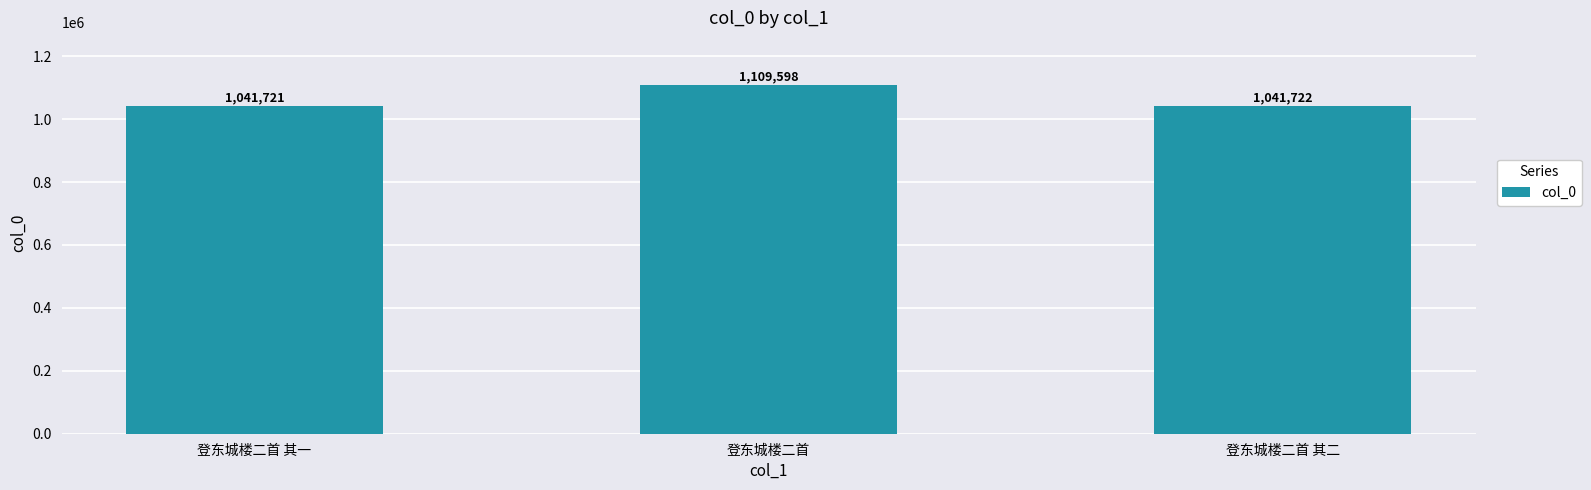

What is the difference between the maximum and minimum values?

67877